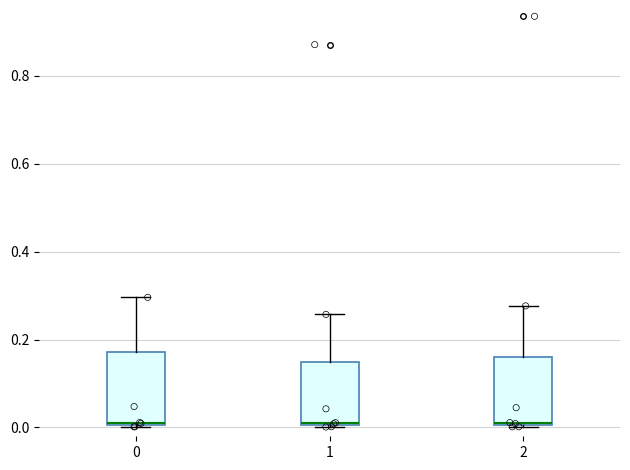

Reading left to right, read every box against the y-axis: the position of its median line, the range the box covers, and the ends of its whiskers. The values are not printed on the chart, so give them approximately, as read against the axis.

0: median 0.02, box 0.00 to 0.18, whiskers 0.00 to 0.30
1: median 0.02, box 0.00 to 0.14, whiskers 0.00 to 0.26
2: median 0.02, box 0.00 to 0.16, whiskers 0.00 to 0.28